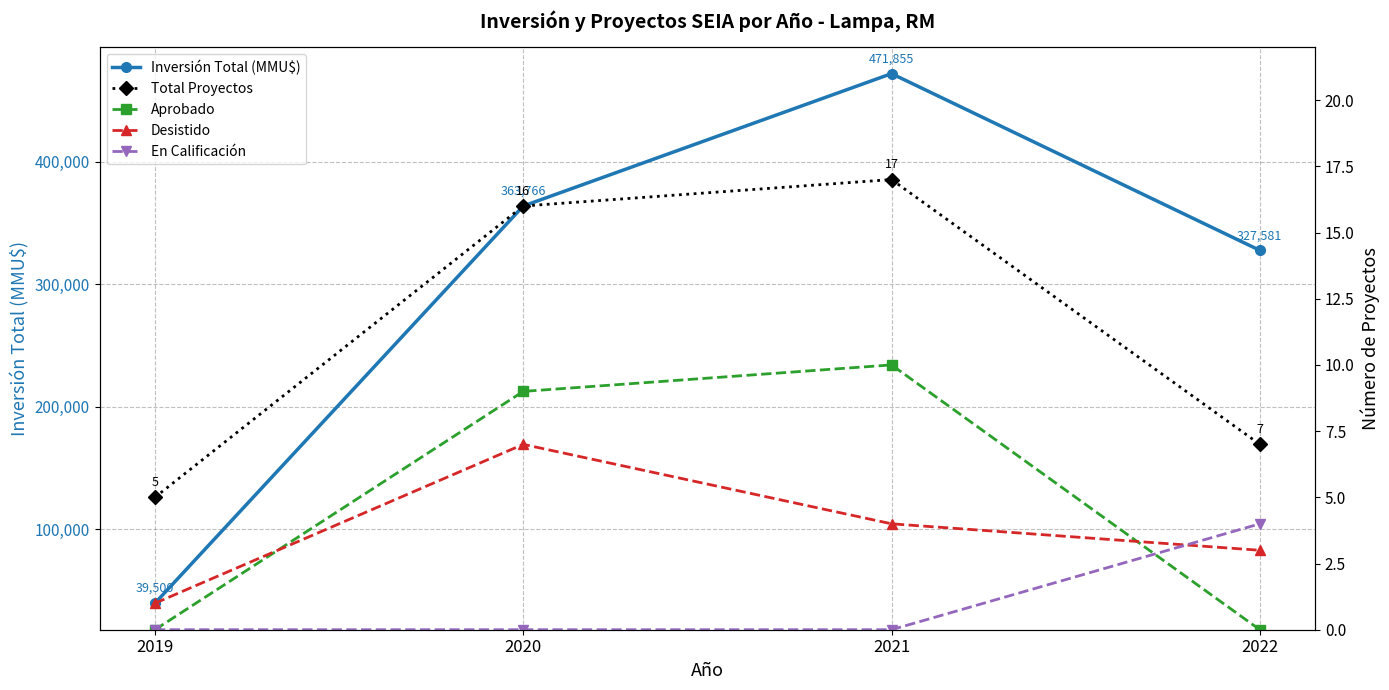

At 2022, list the series in order from largest to smallest.

Inversión Total (MMU$), Total Proyectos, En Calificación, Desistido, Aprobado